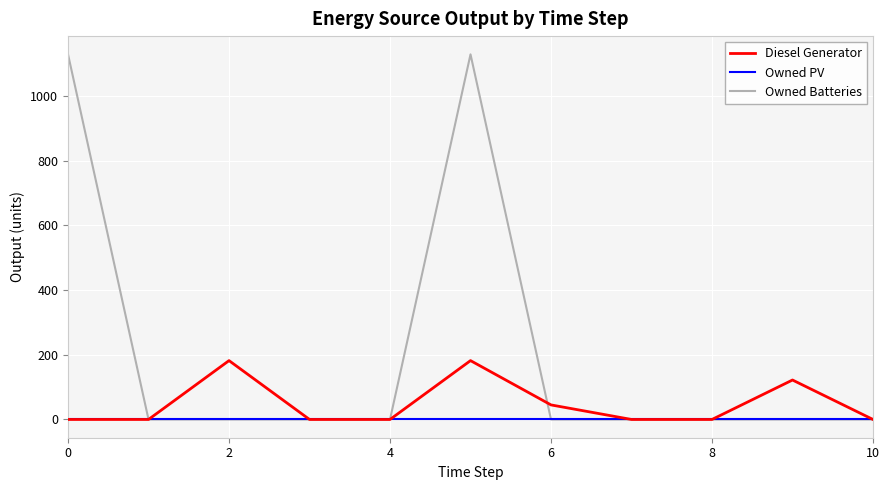

Which series has the largest range (max minus min)?

Owned Batteries